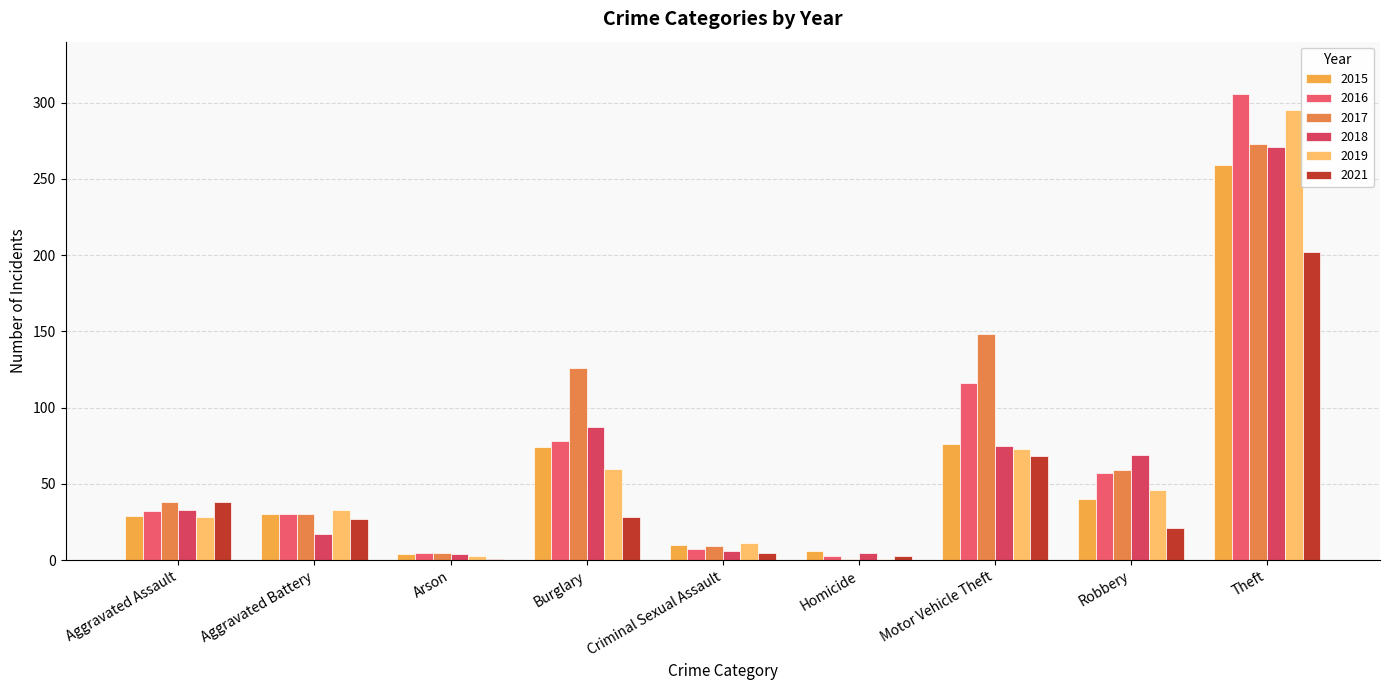

At which label does 2018 reach its minimum?

Arson